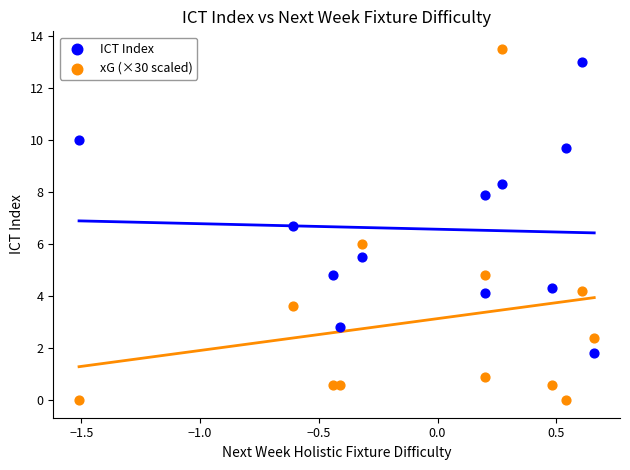

Which series contains the highest Y value?

xG (×30 scaled)